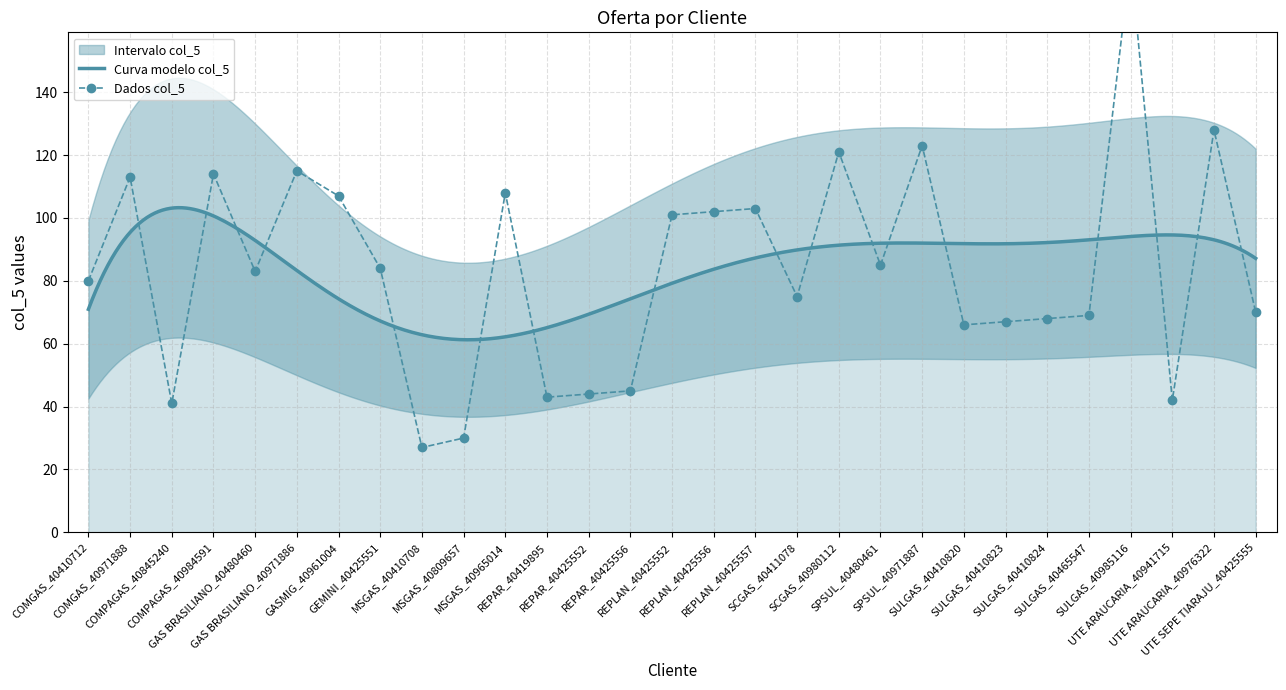

What is the minimum value for Curva modelo col_5?

61.3